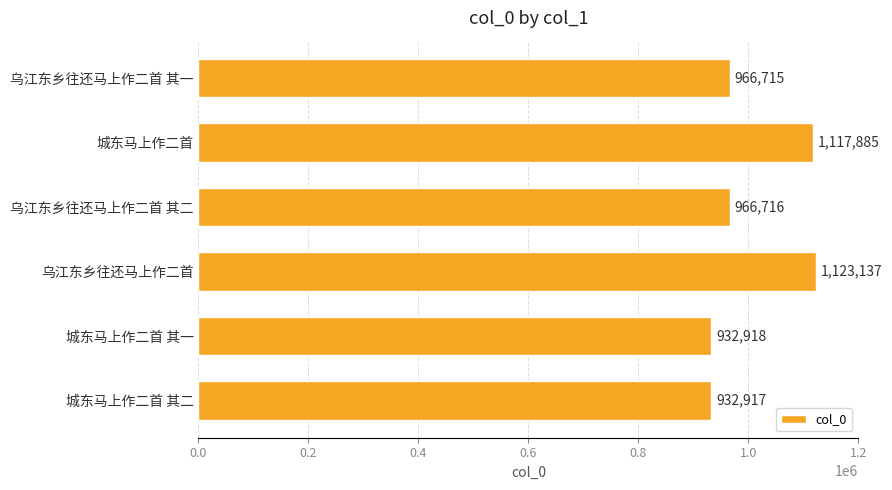

List the labels in order of value, smallest first.

城东马上作二首 其二, 城东马上作二首 其一, 乌江东乡往还马上作二首 其一, 乌江东乡往还马上作二首 其二, 城东马上作二首, 乌江东乡往还马上作二首